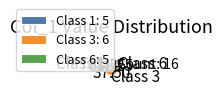

Do Class 6 and Class 3 together represent more than half of the pie?

Yes